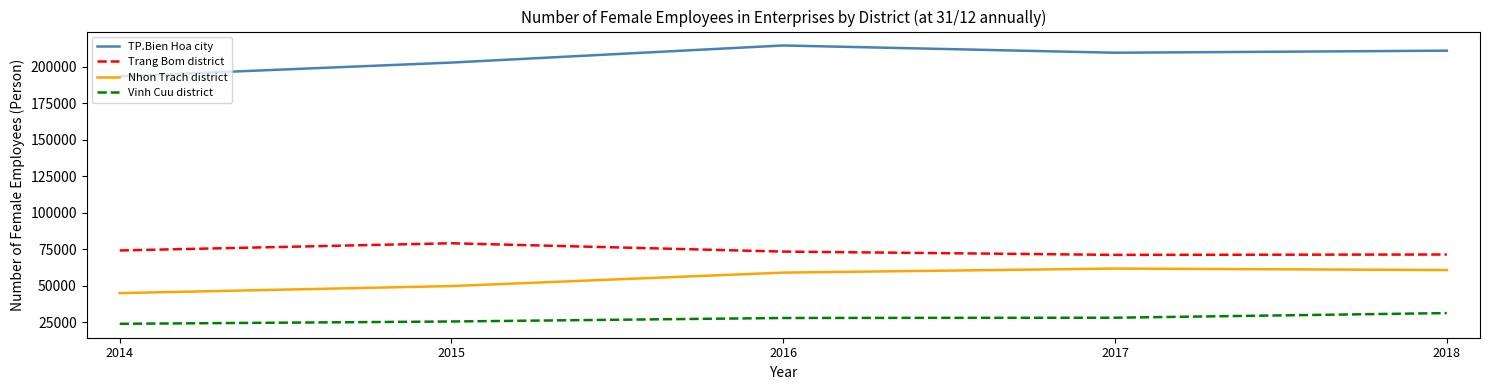

What is the greatest value displayed?

214421